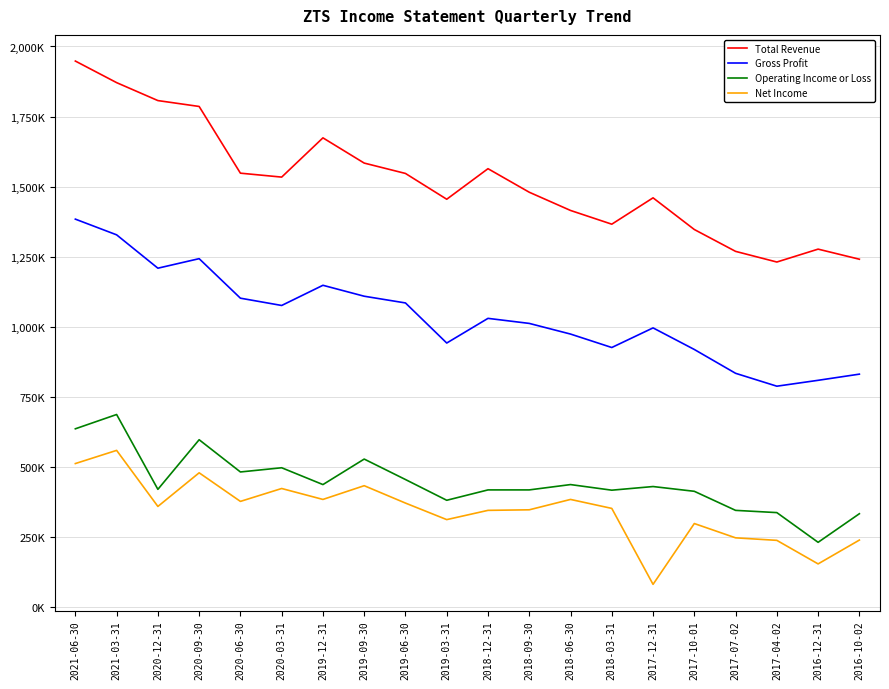

Does the chart display data point markers on the line(s)?

No